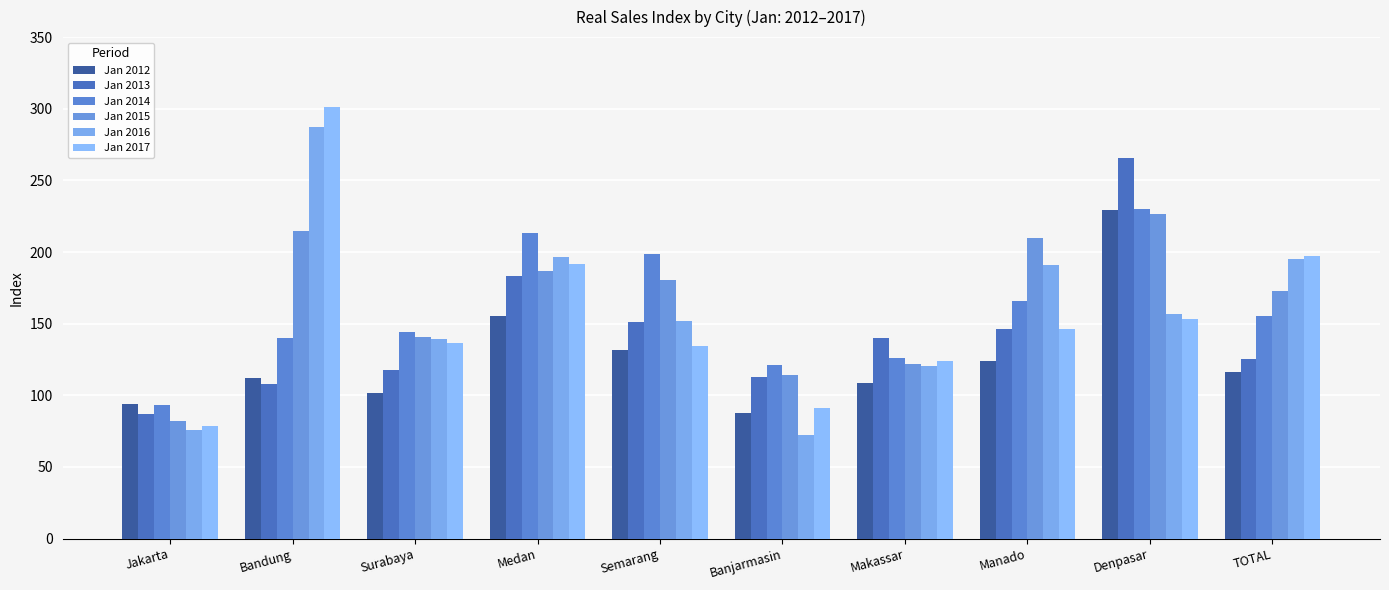

Which series changed the most between Bandung and Medan?

Jan 2017